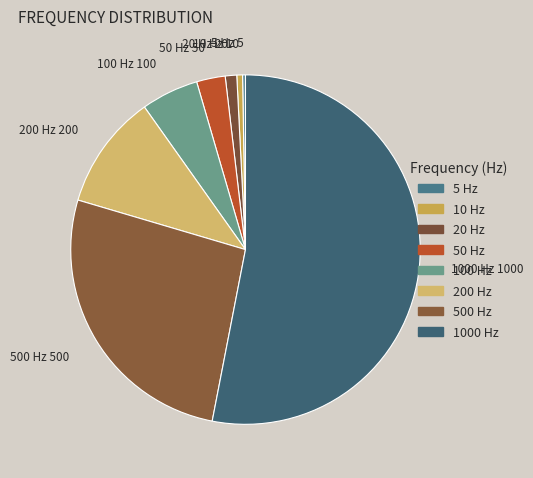

Do 10 Hz and 200 Hz together represent more than half of the pie?

No